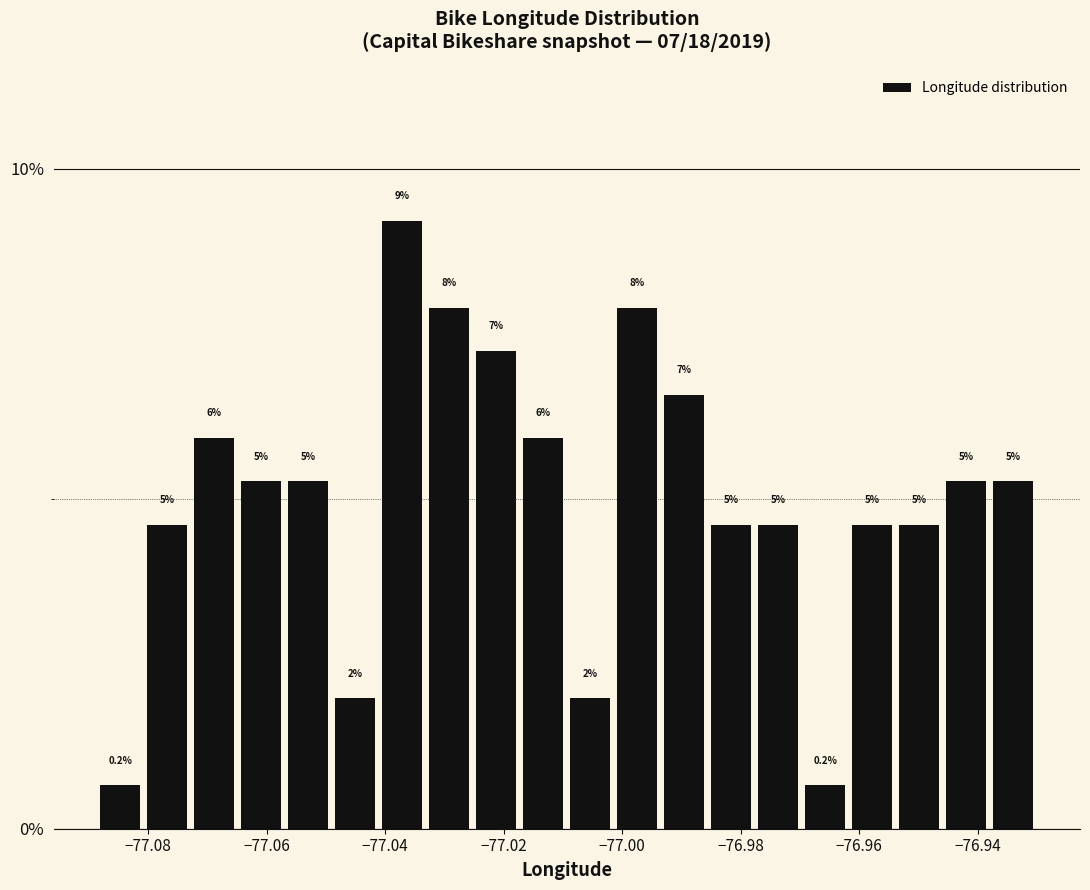

Read against the x-axis, roughly where is the centre of the tallest bar?

-77.038